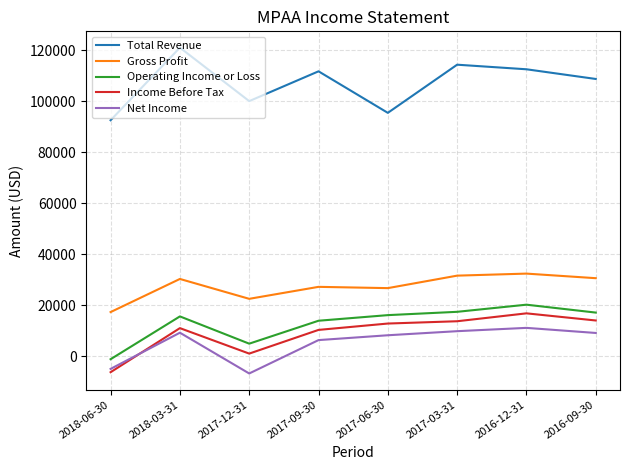

True or false: Total Revenue and Income Before Tax intersect in this chart.

False